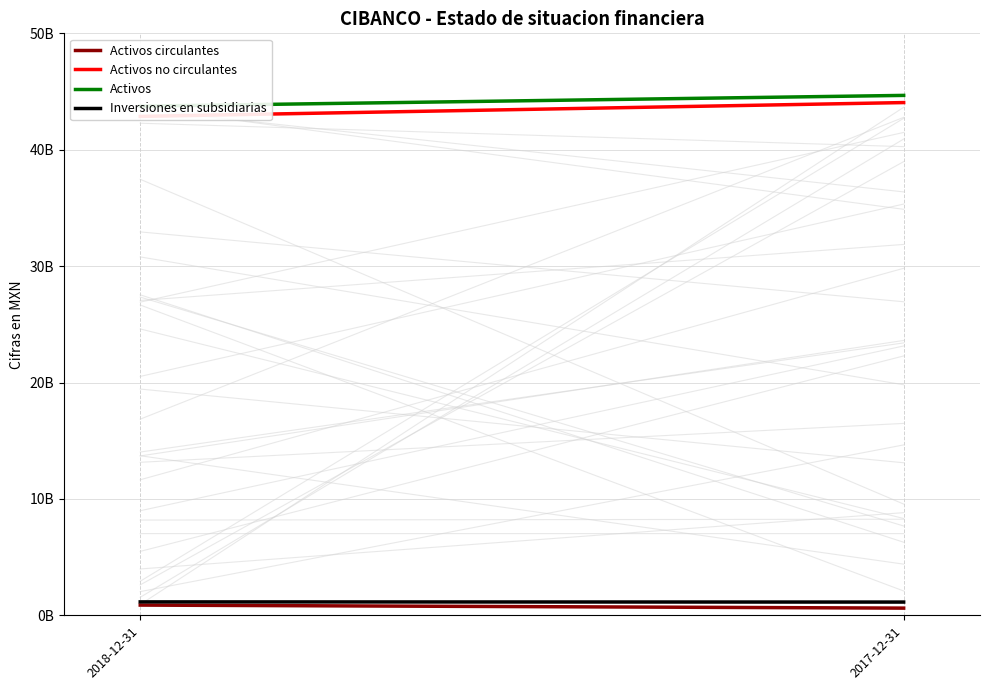

Which series changed the most between 2018-12-31 and 2017-12-31?

Activos no circulantes